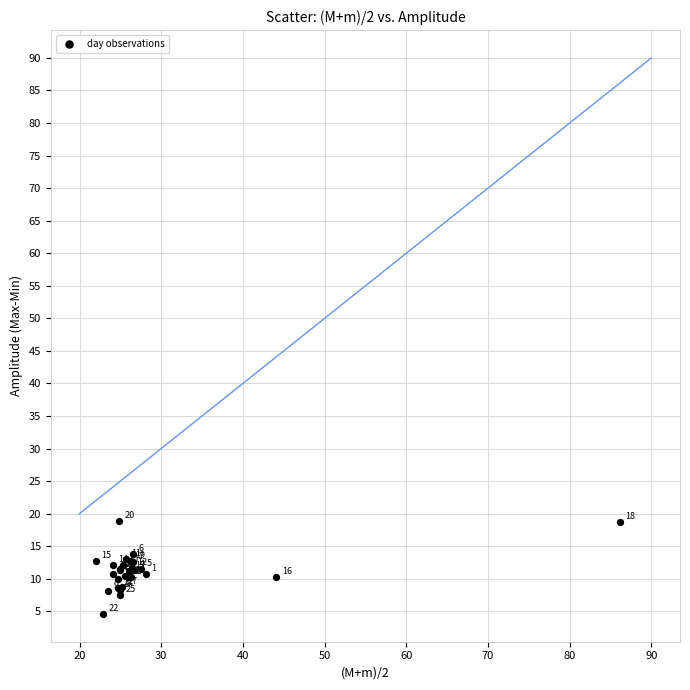

What Y value in the scatter plot is closest to 11?

10.8